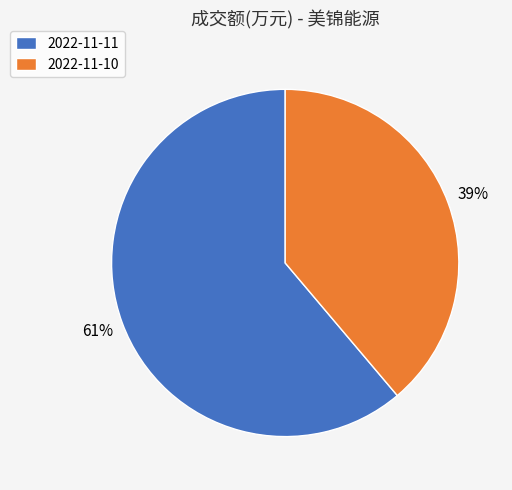

Count the number of slices in the pie.

2